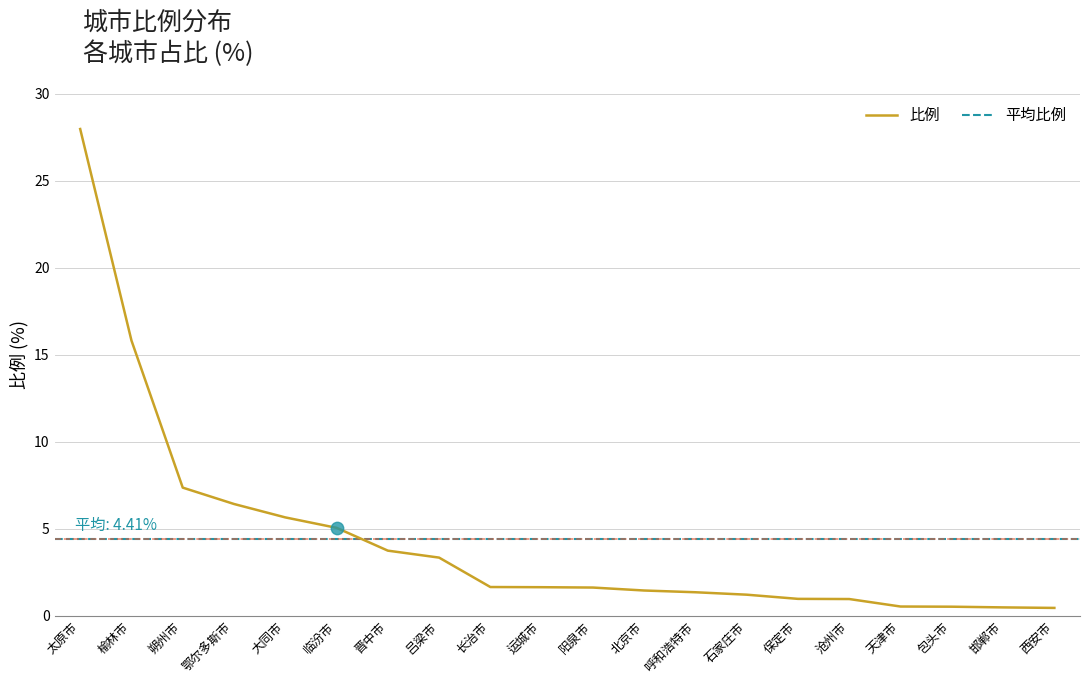

What is the change in value from 榆林市 to 大同市?

-10.2